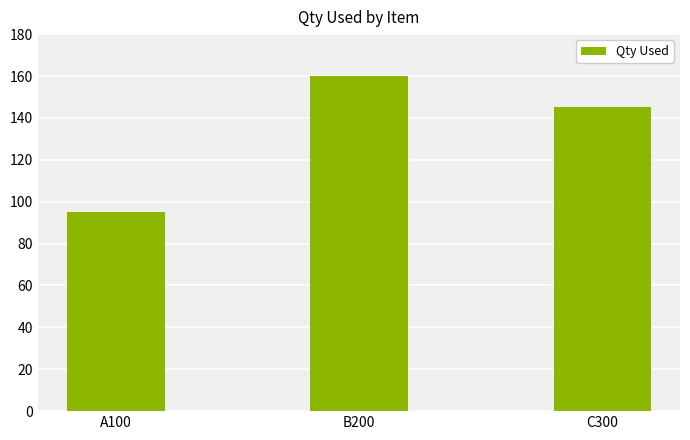

What is the ratio of the value at A100 to the value at C300?

0.7